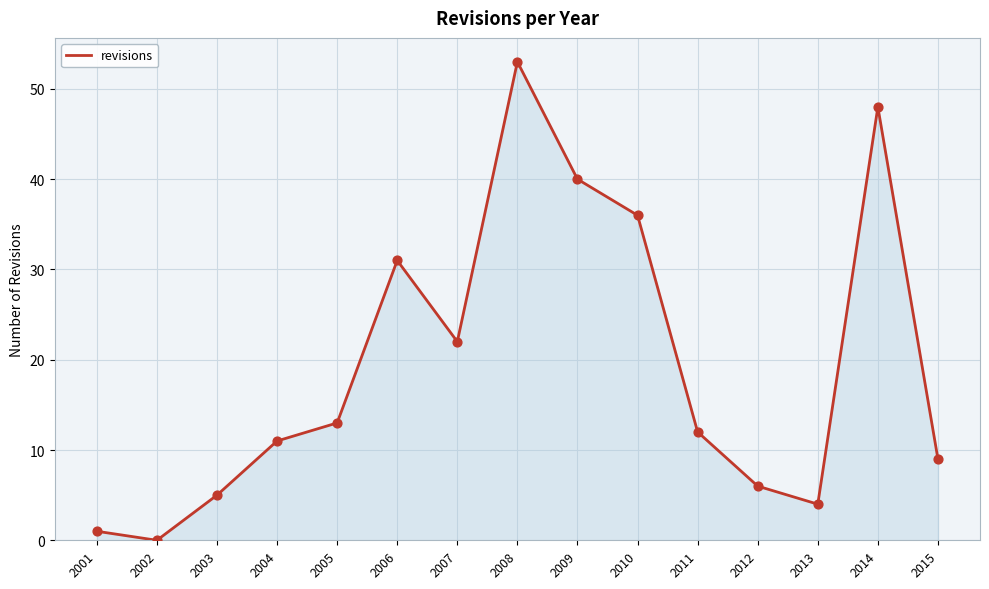

What is the ratio of the value at 2003 to the value at 2015?

0.6